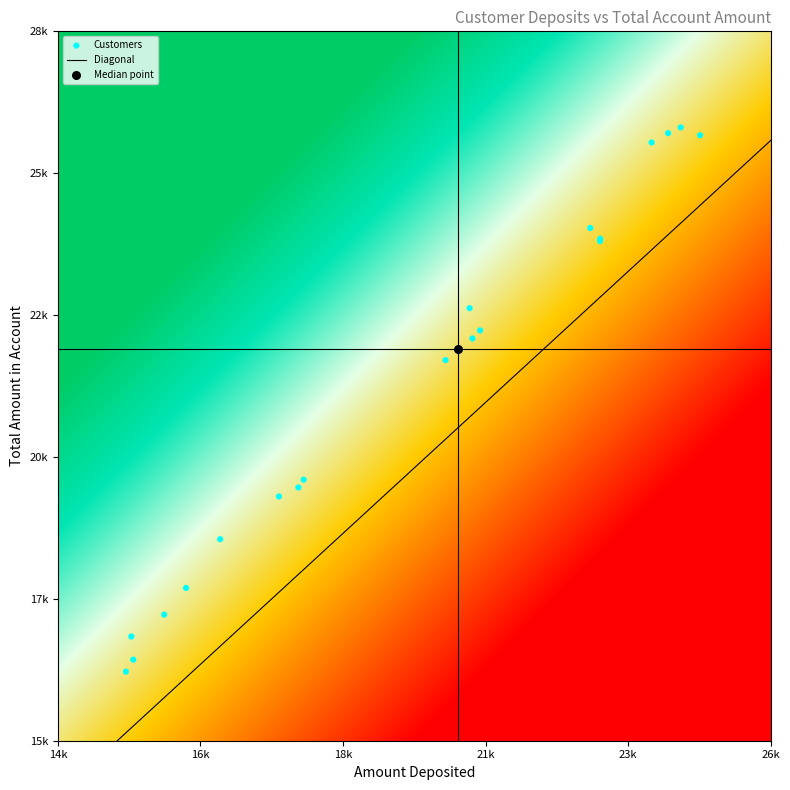

Where does the data first go above 22372?

amount_deposited